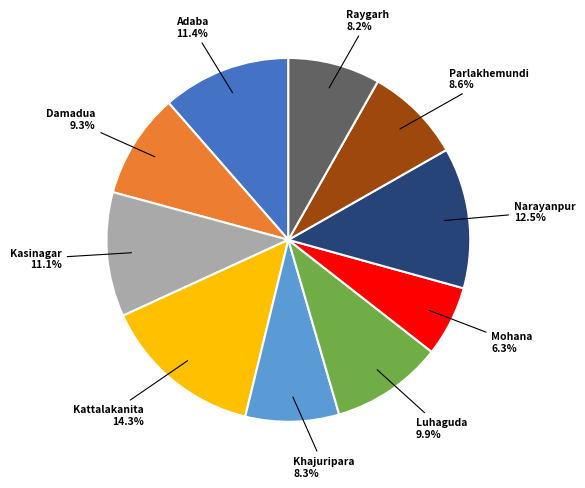

What percentage is the Parlakhemundi slice, to the nearest percent?

9%